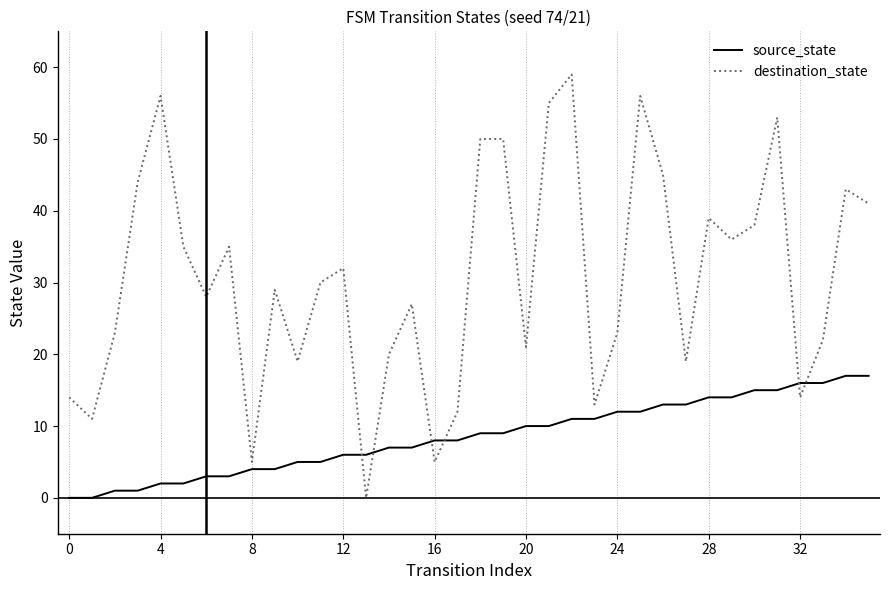

Does the chart have visible grid lines?

Yes